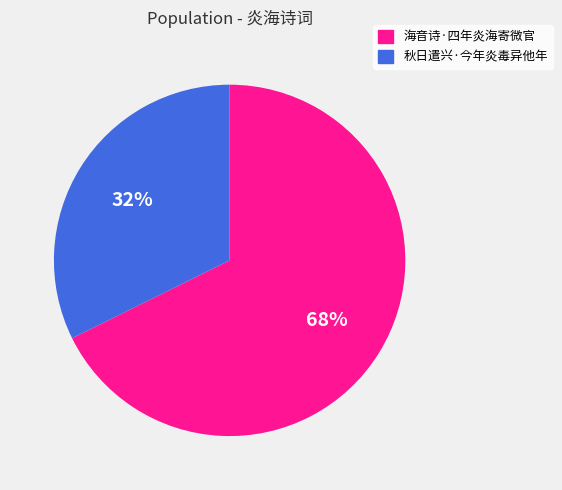

To the nearest percent, what is the combined percentage of 海音诗·四年炎海寄微官 and 秋日遣兴·今年炎毒异他年?

100%